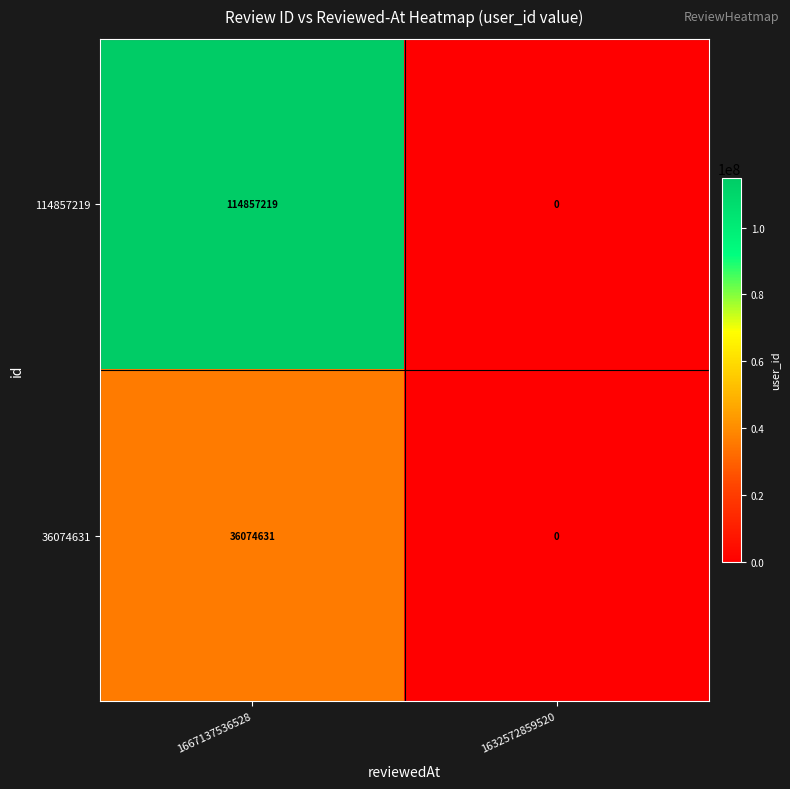

Reading left to right, transcribe all the data shown in this chart.

114857219: 114857219	0
36074631: 36074631	0